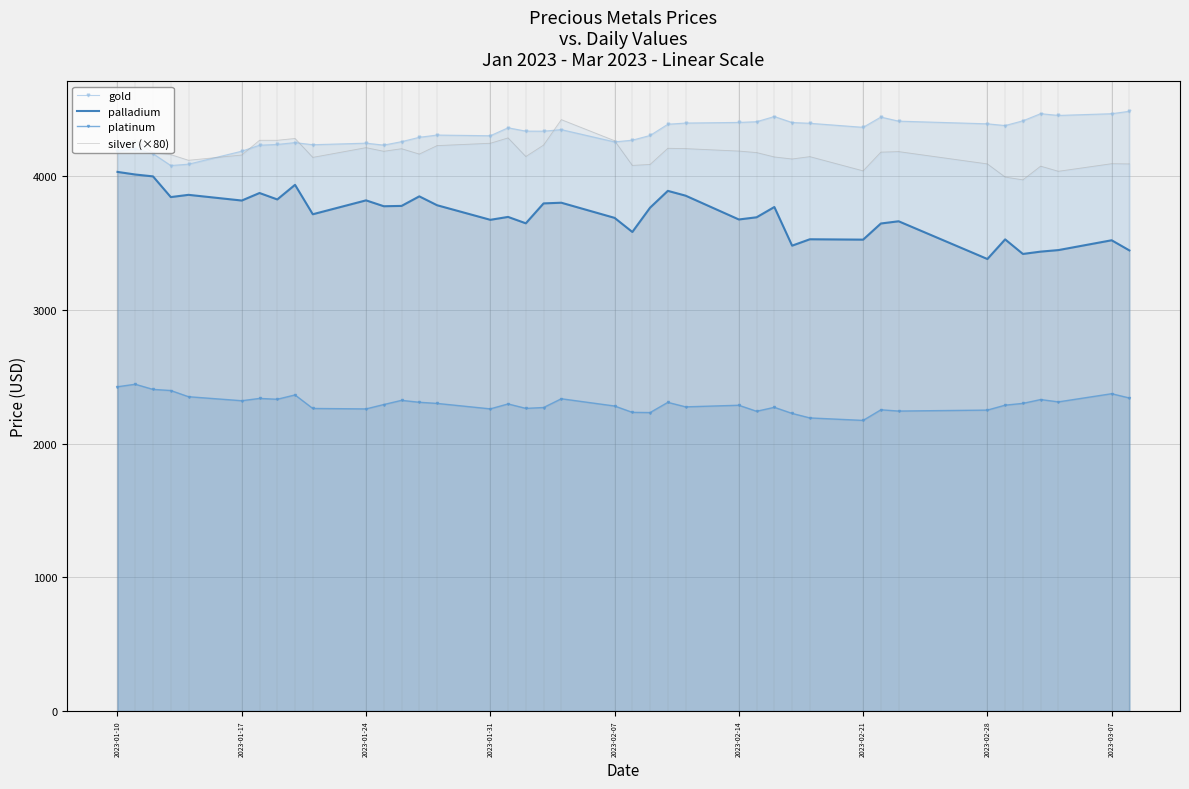

What is the average value of the silver (×80) series?

4170.4